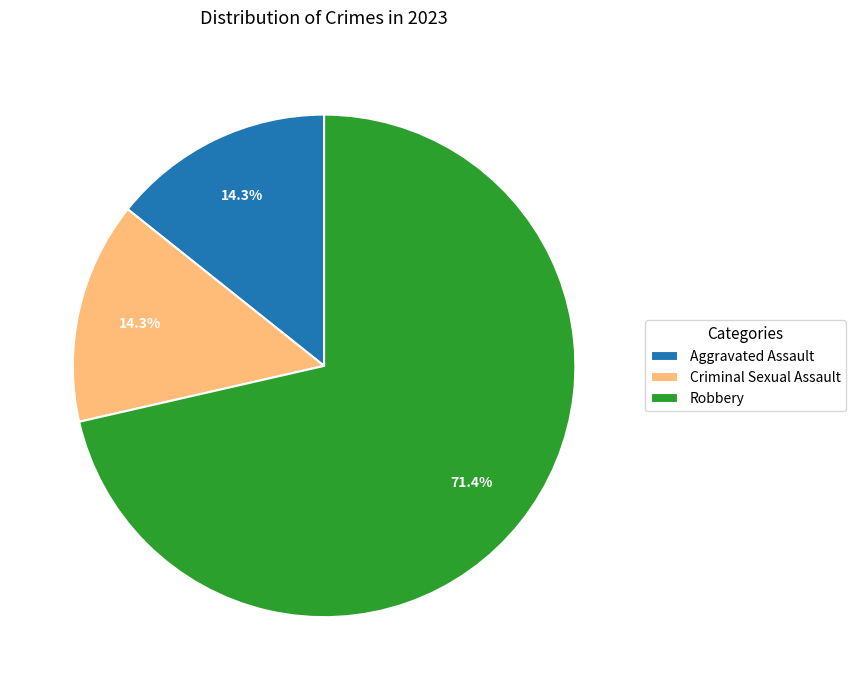

Combined, what portion of the pie is Criminal Sexual Assault and Robbery?

85.7%